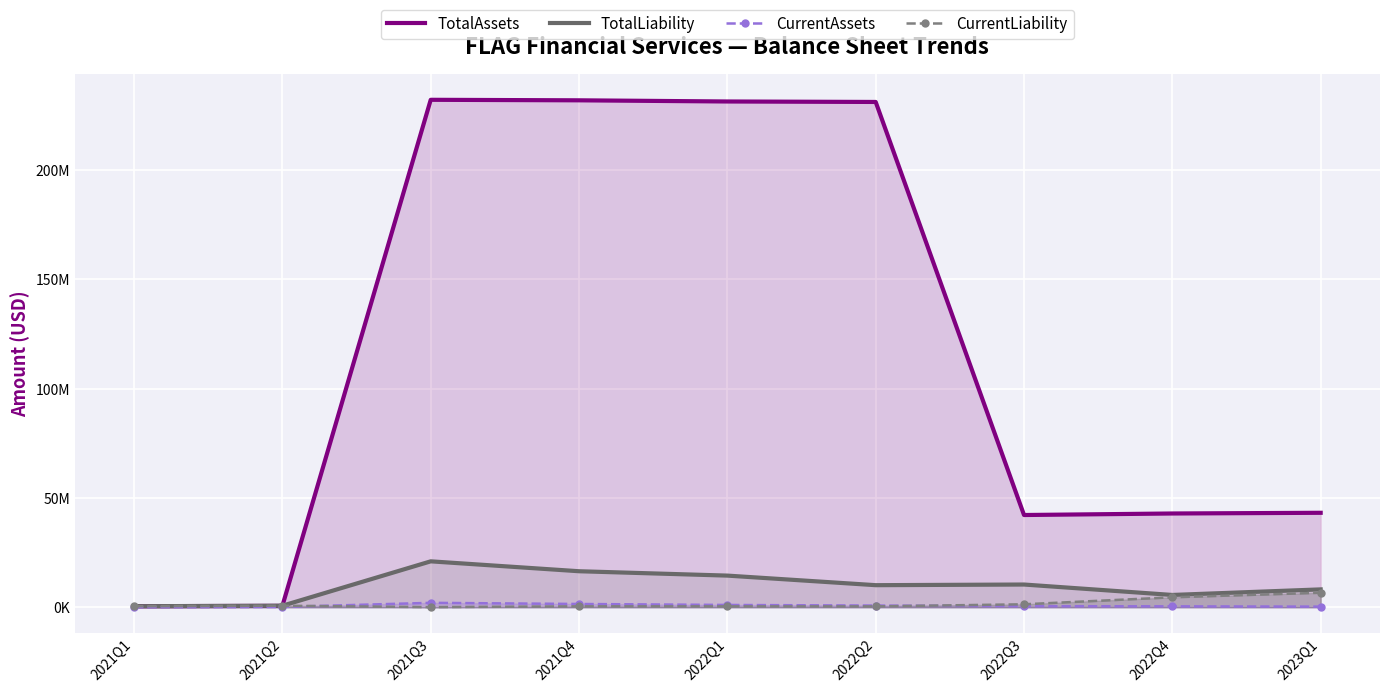

True or false: TotalAssets and CurrentAssets cross at least once.

False